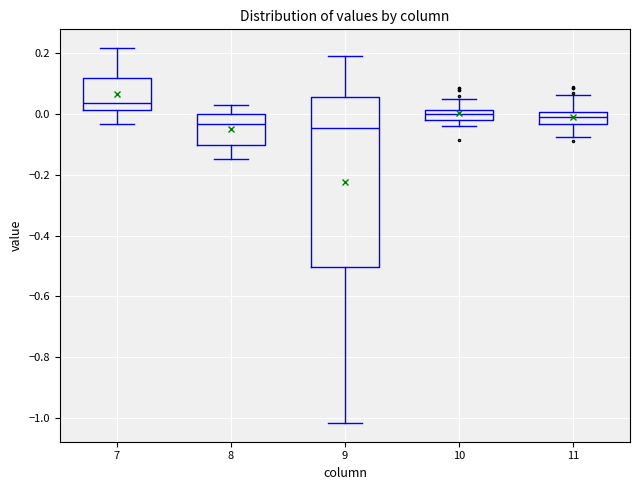

Comparing the boxes themselves (not the whiskers), which one is the tallest?

9